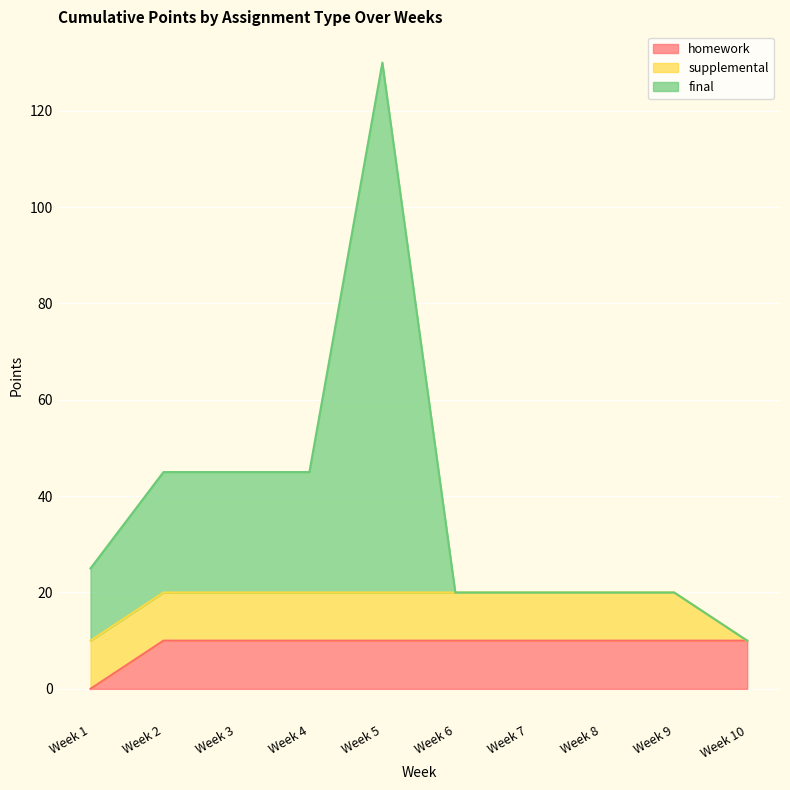

Which series has the largest total across all categories?

final